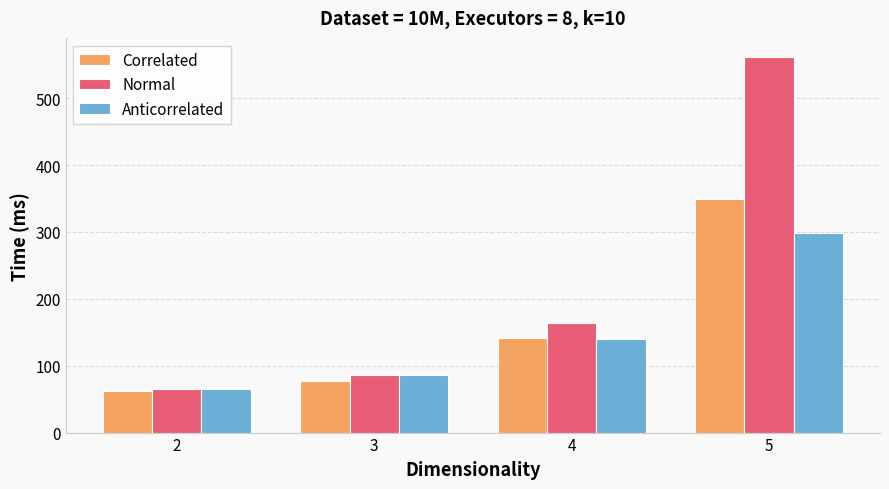

What is the difference between the second highest and second lowest values in the Correlated series?

65.3